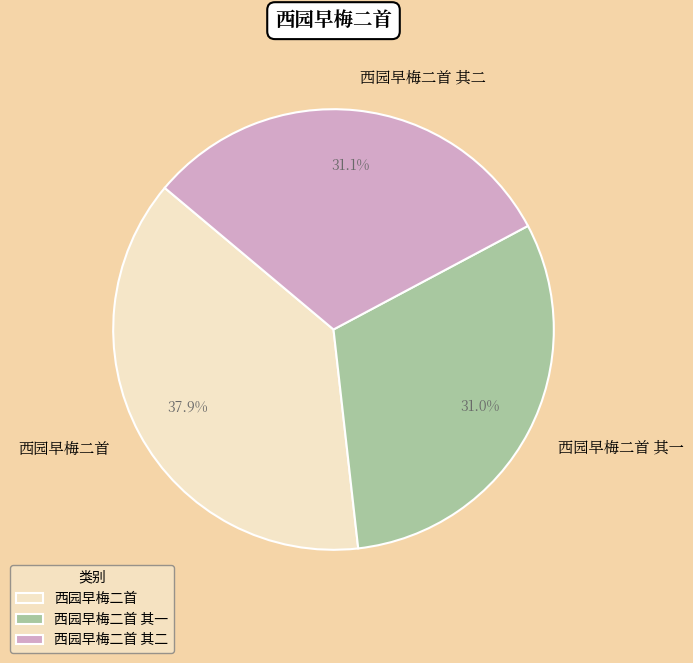

Count the number of slices in the pie.

3